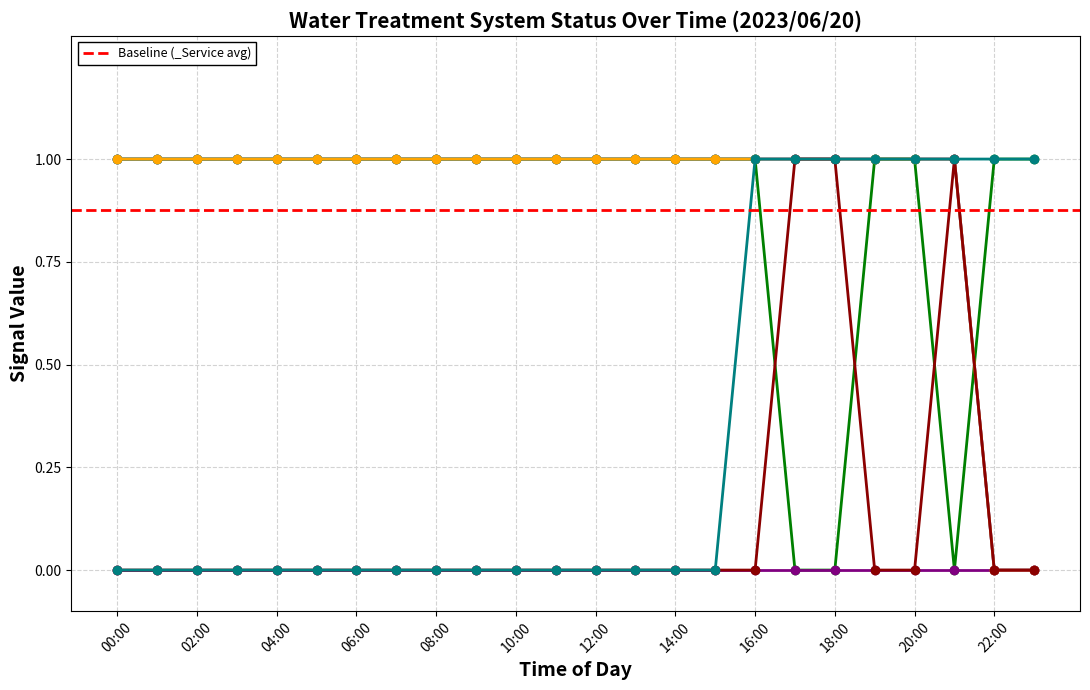

What is the label of the 4th point from the left?

03:00